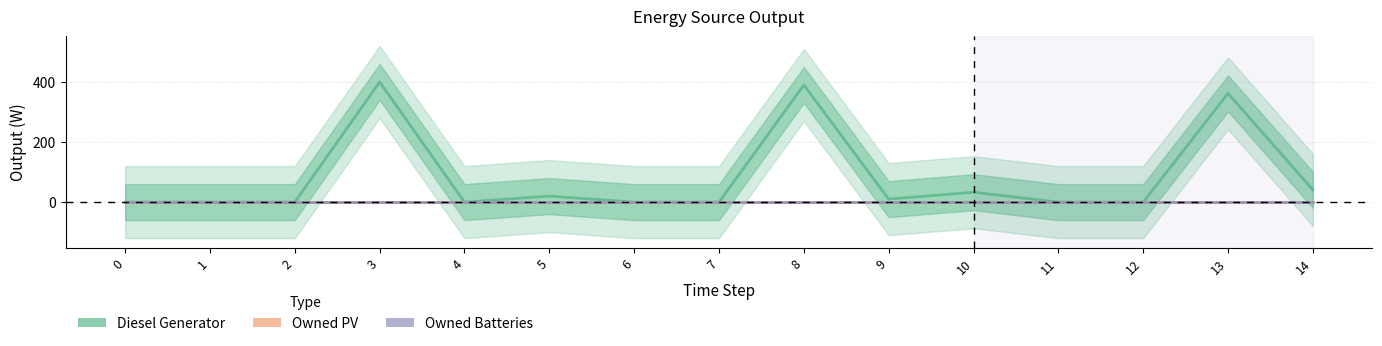

What is the maximum value shown in the chart?

400